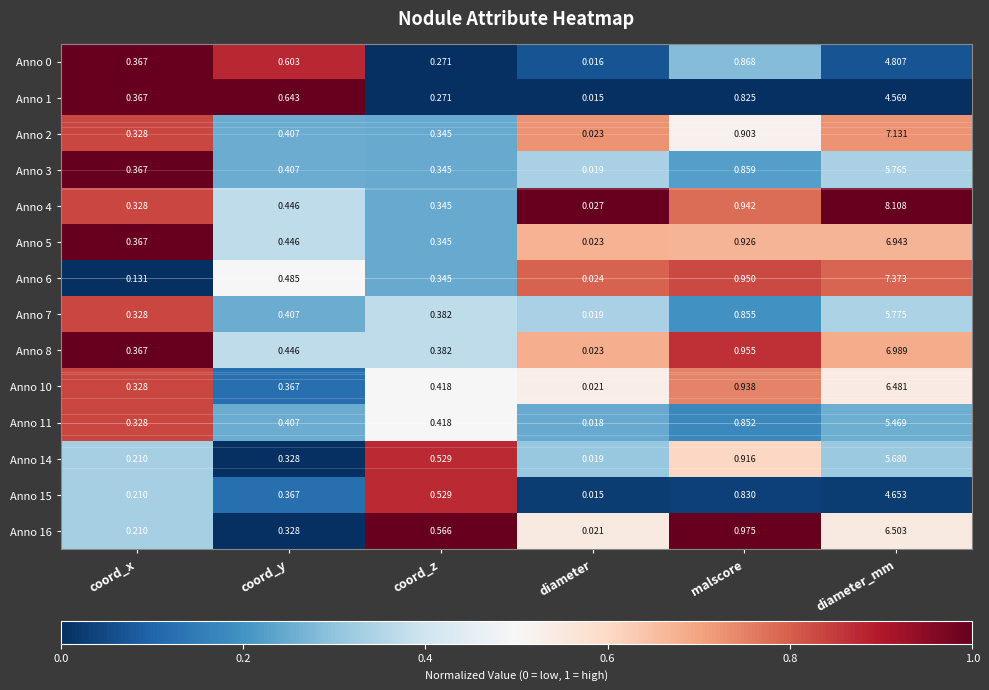

At which category is the sum across all series the highest?

diameter_mm